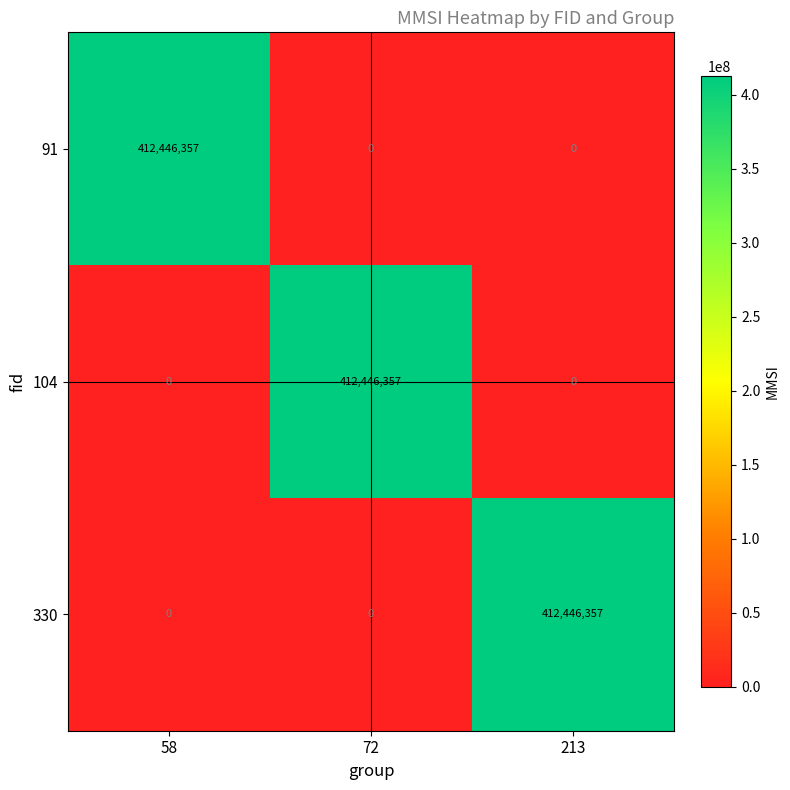

Reading right to left, transcribe all the data shown in this chart.

91: 213=0	72=0	58=412446357
104: 213=0	72=412446357	58=0
330: 213=412446357	72=0	58=0